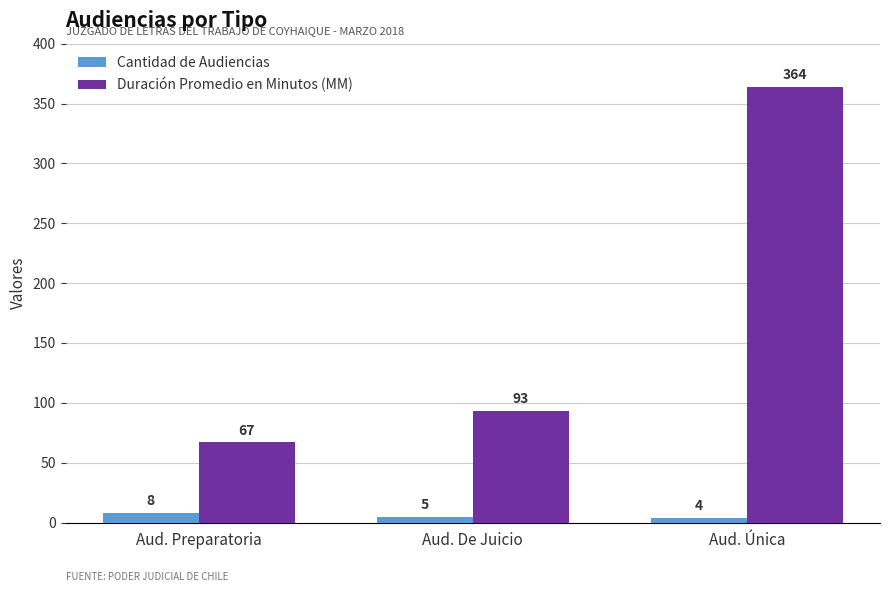

What position from the right is Aud. De Juicio?

2